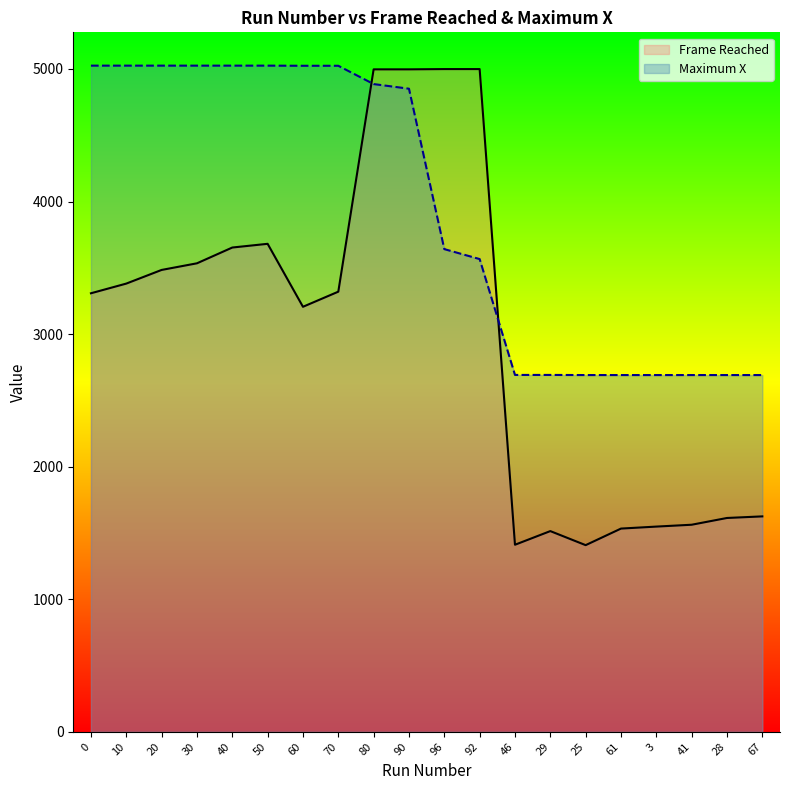

What is the difference between the maximum and minimum values in the Frame Reached series?

3591